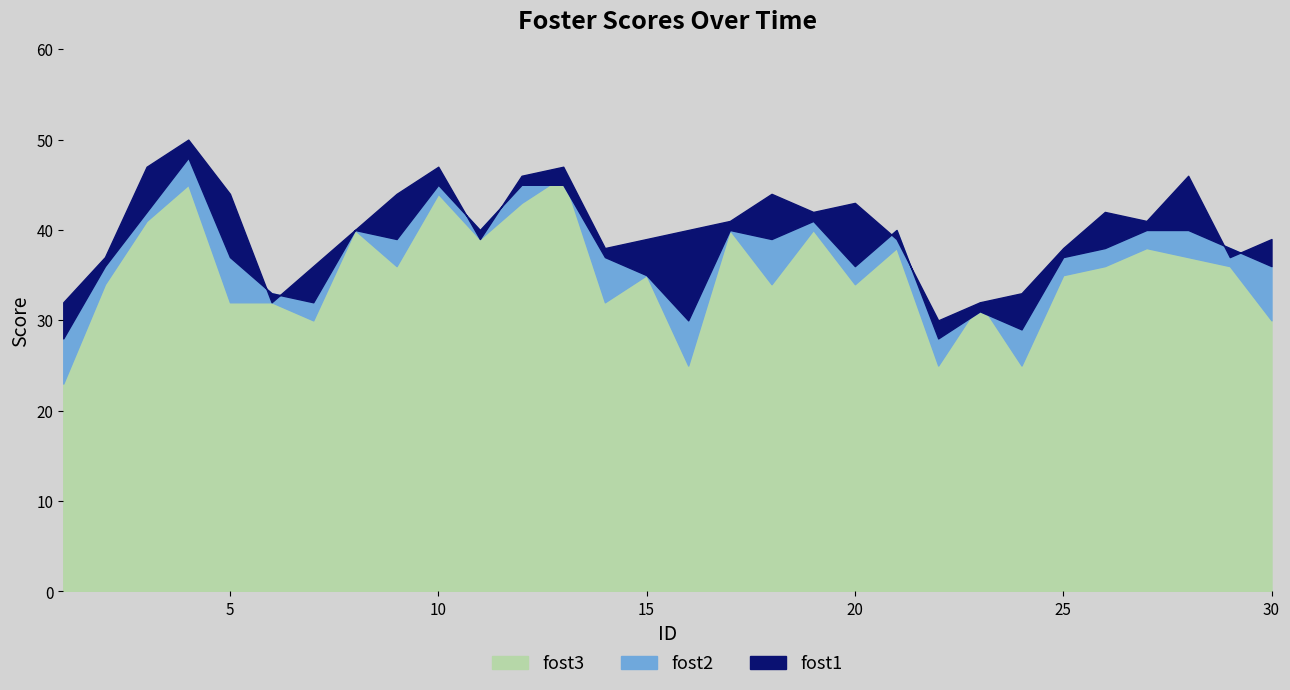

What is the sum of the fost2 values at 9 and 29?

77